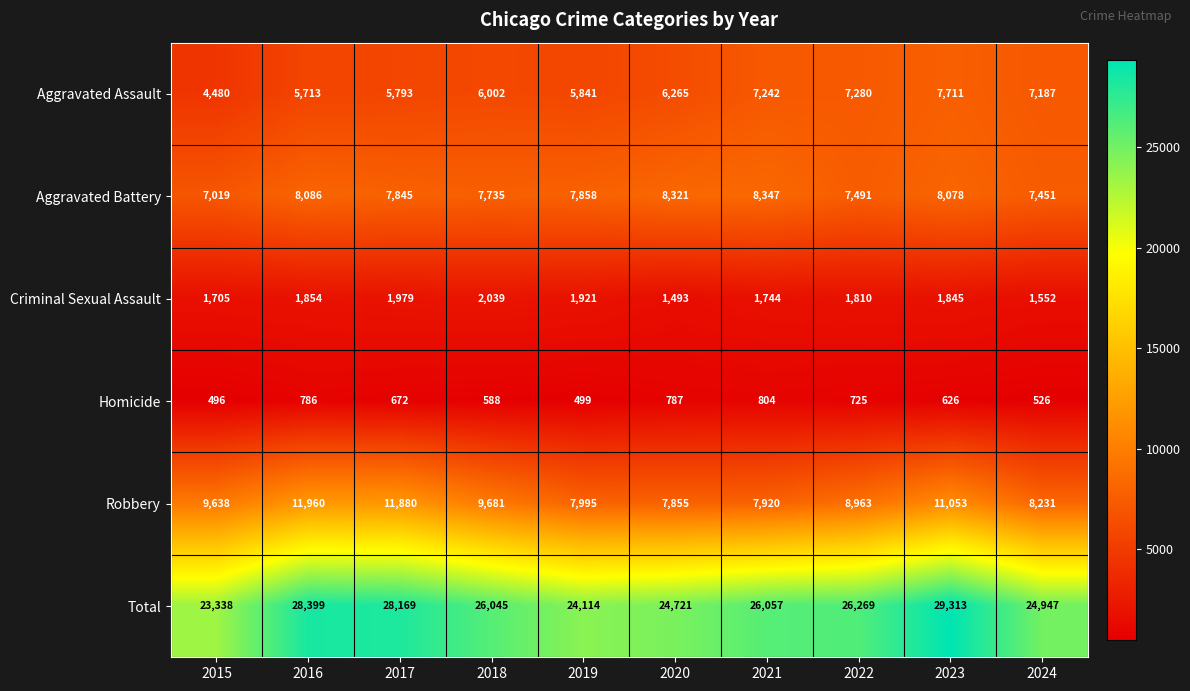

What is the total value across all series at 2022?

52538